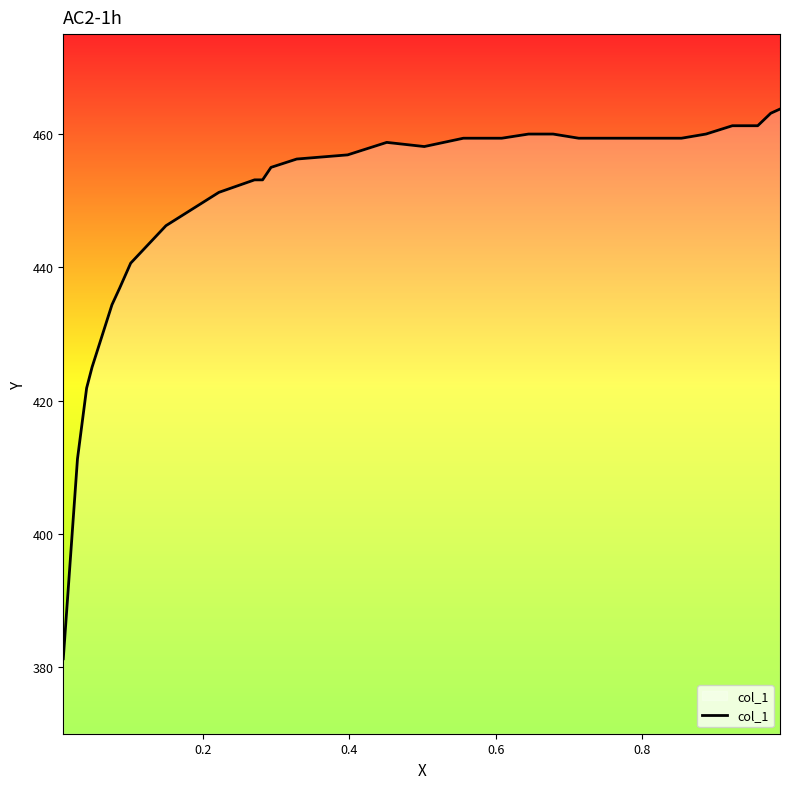

What is the difference between the maximum and minimum values?

82.5